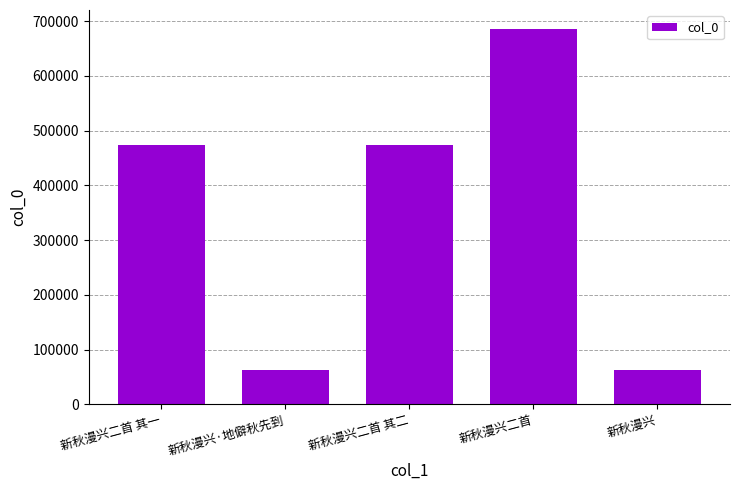

Between 新秋漫兴二首 其一 and 新秋漫兴·地僻秋先到, which is larger?

新秋漫兴二首 其一